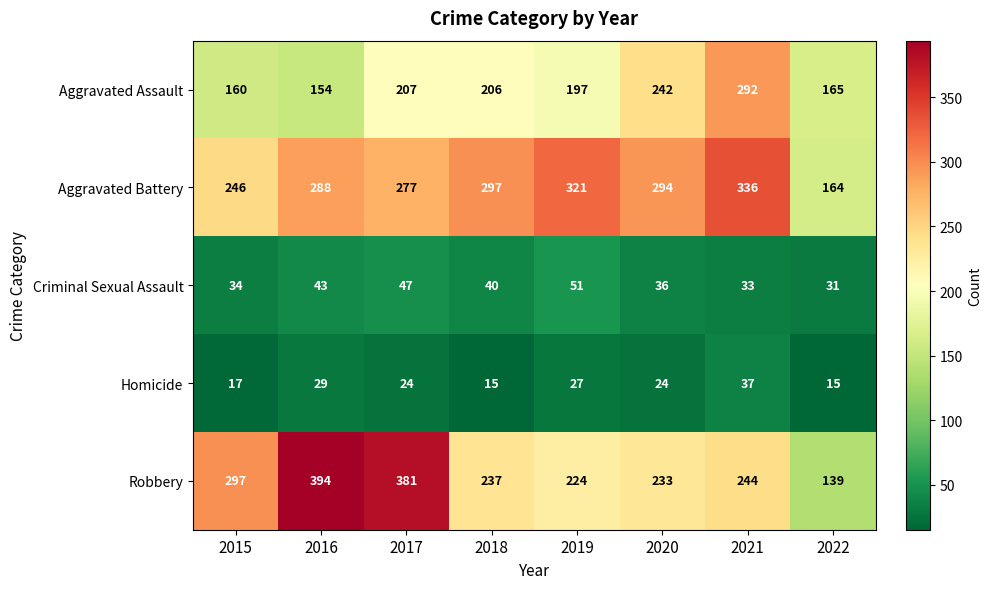

At how many categories does at least one series exceed 27?

8